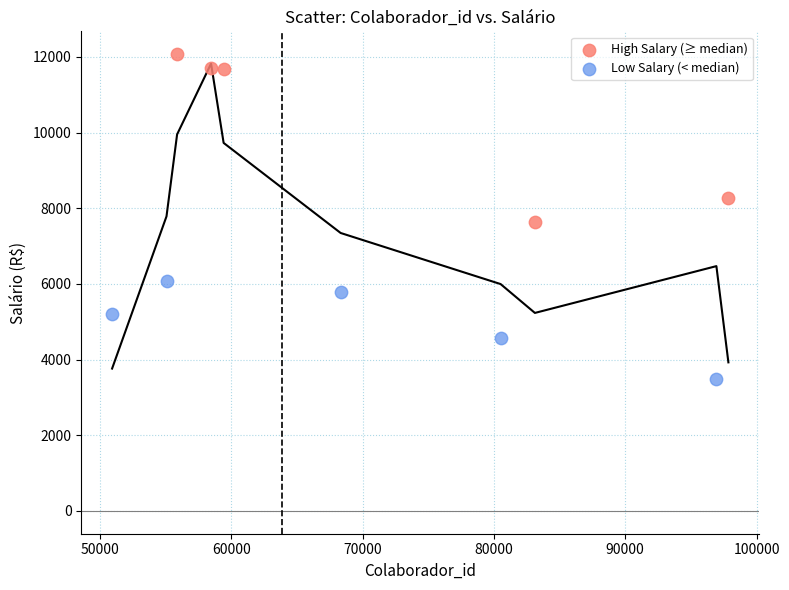

What are all the series names shown in the legend?

High Salary (≥ median), Low Salary (< median)